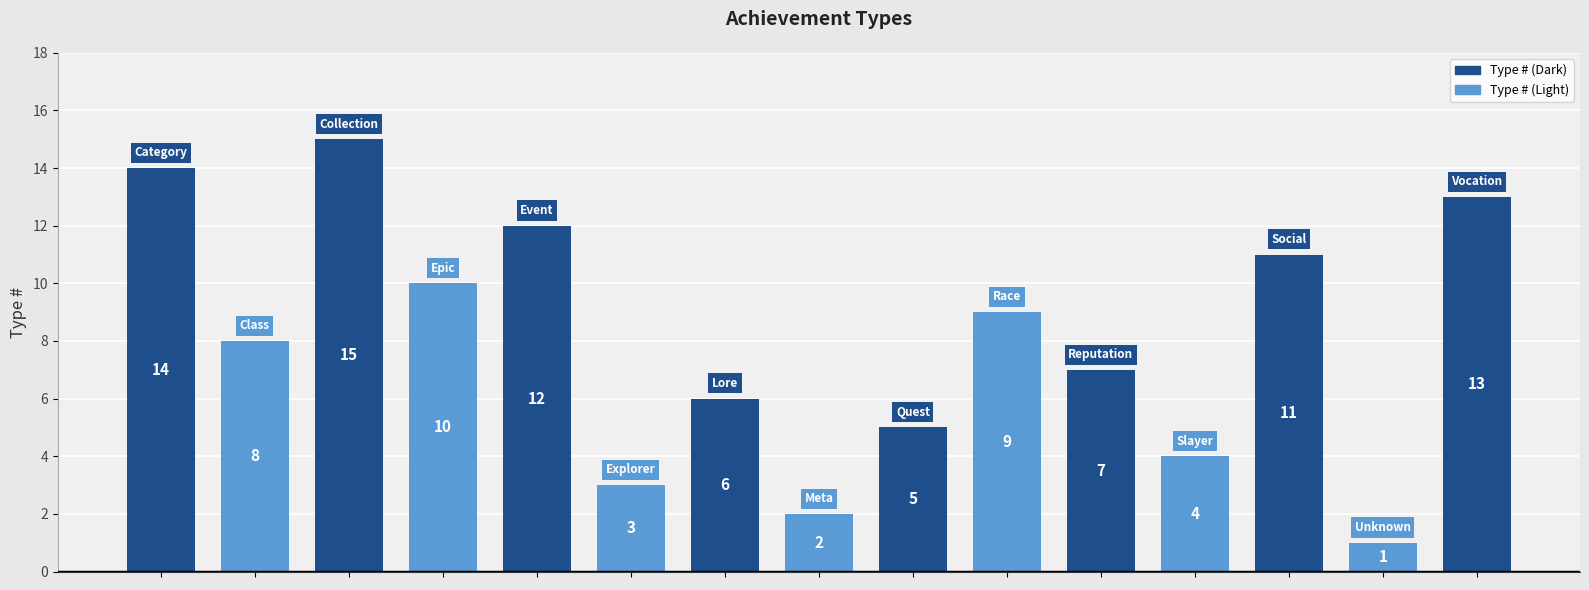

What is the average value?

8